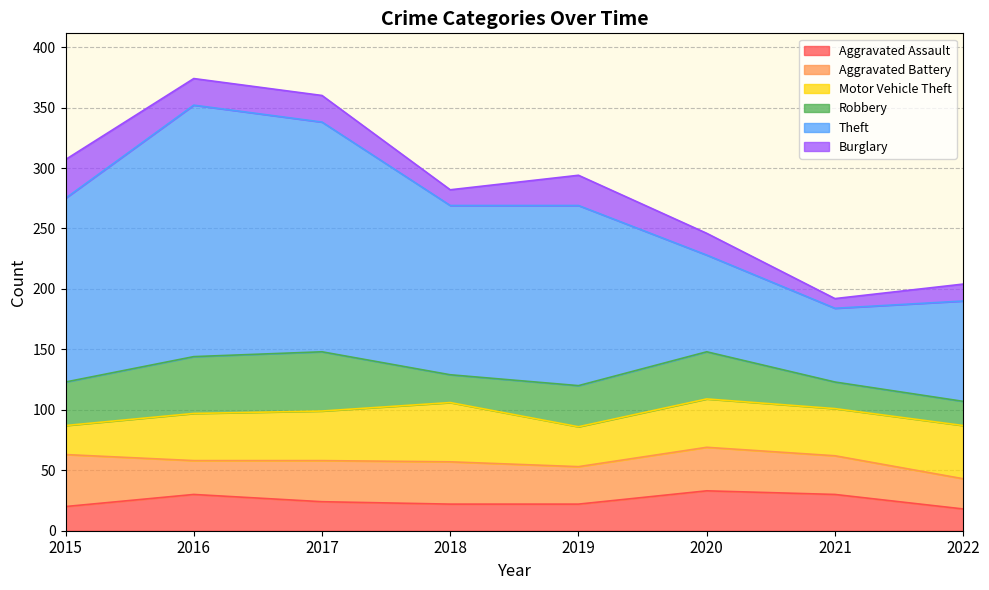

Does the chart have visible grid lines?

Yes